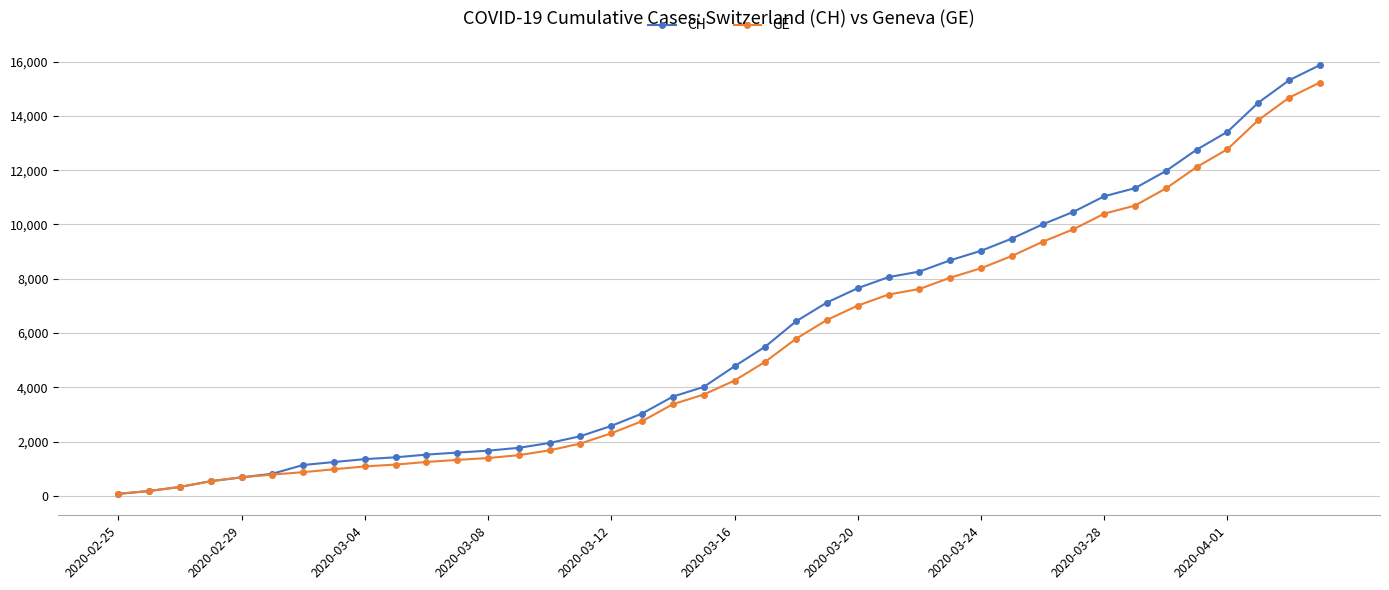

Which series has the largest range (max minus min)?

CH